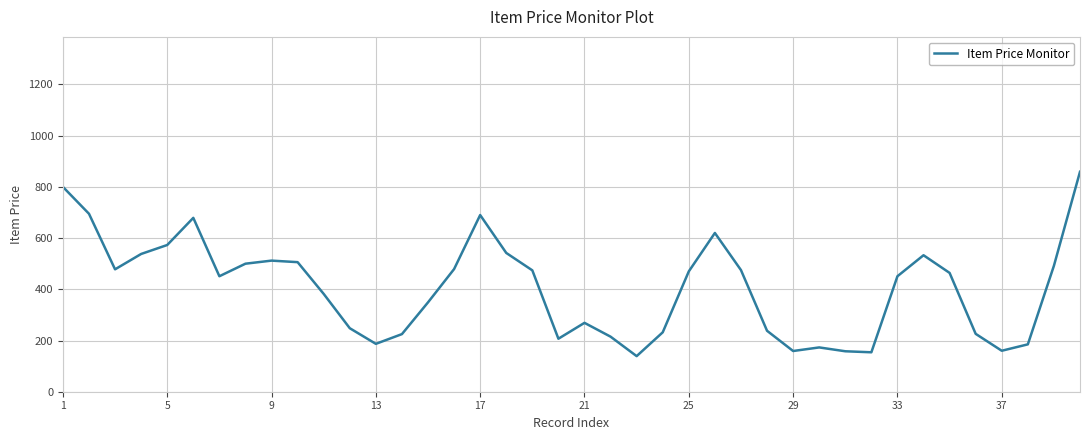

What is the minimum value shown in the chart?

139